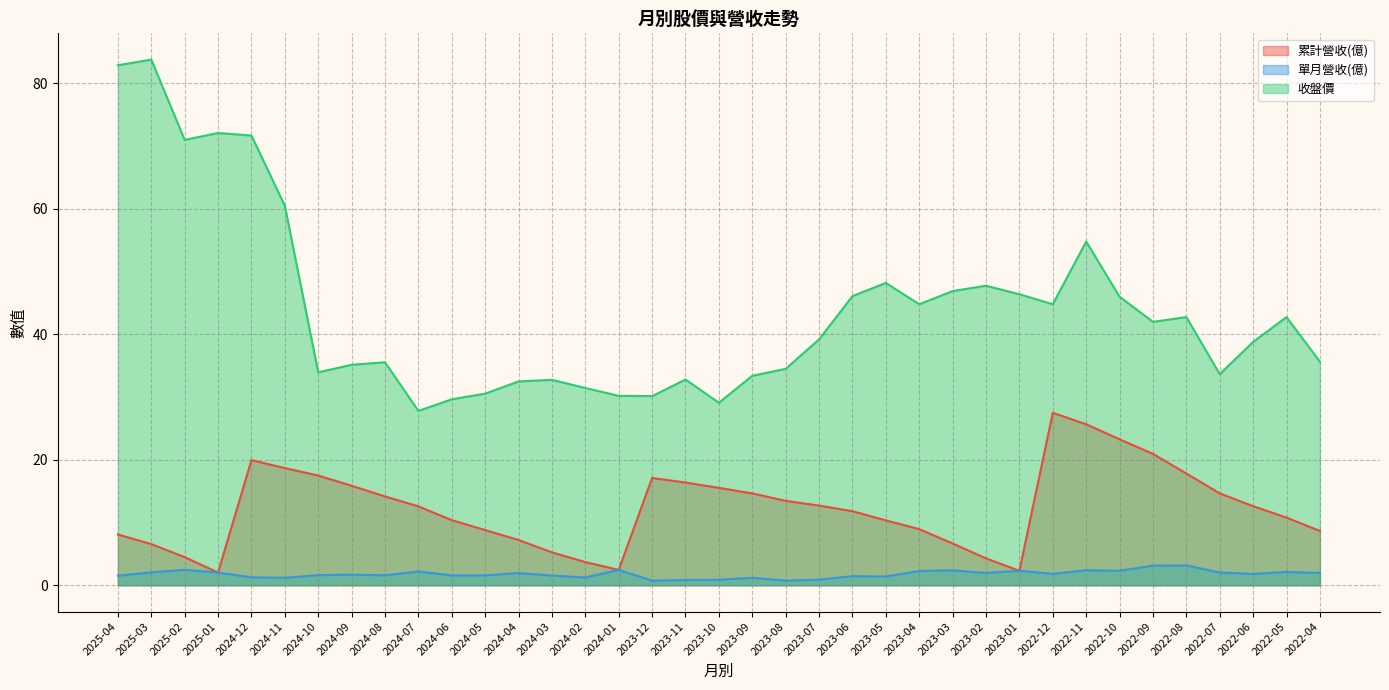

Is the value of 累計營收(億) at 2023-01 greater than the value of 收盤價 at 2023-07?

No